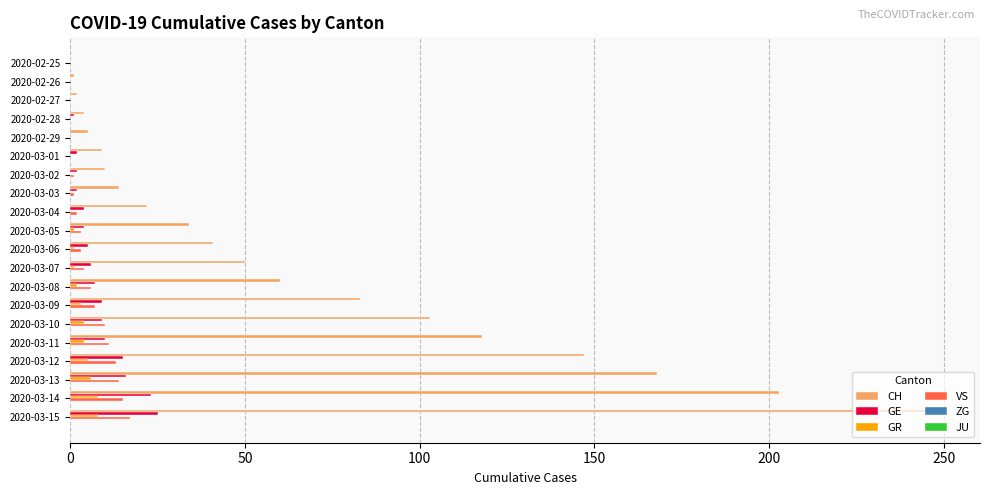

What is the maximum value shown in the chart?

248